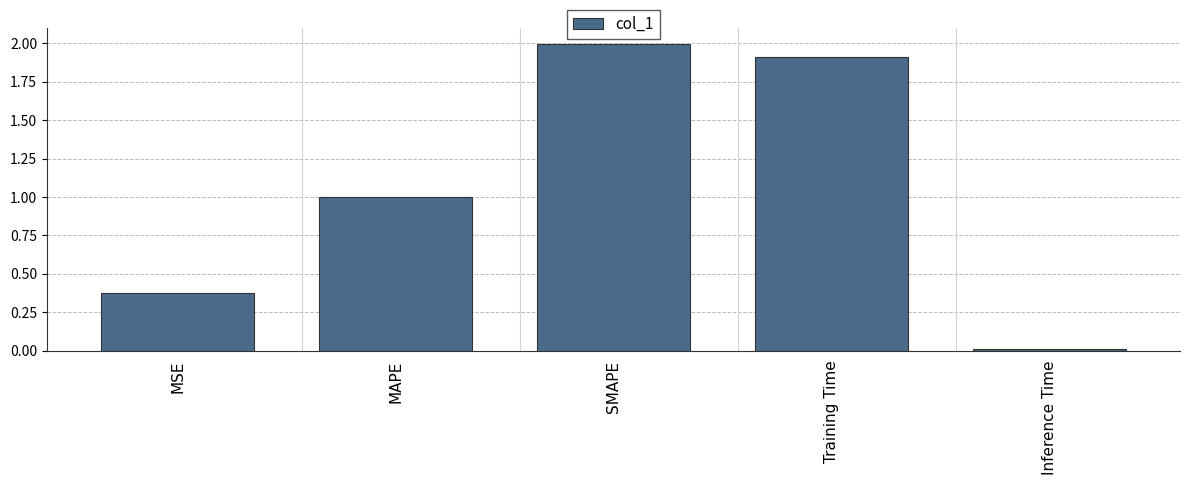

Read the value at MAPE.

1.0